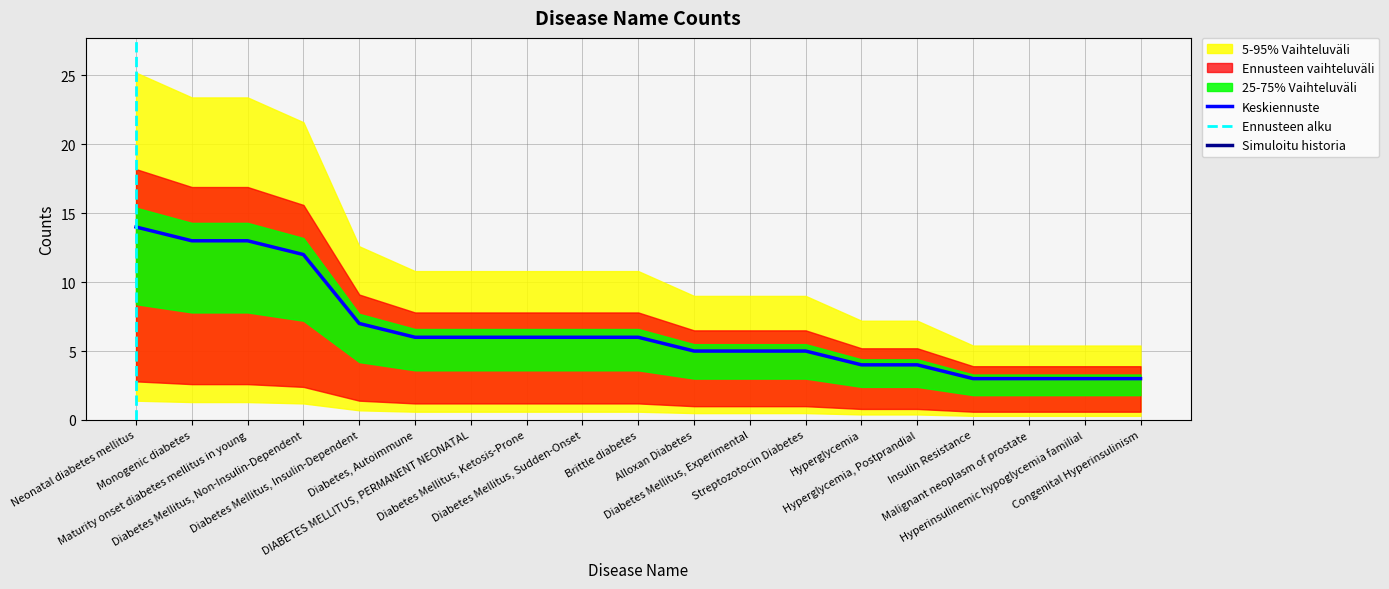

Read the value at Diabetes Mellitus, Ketosis-Prone, to the nearest 5.

5